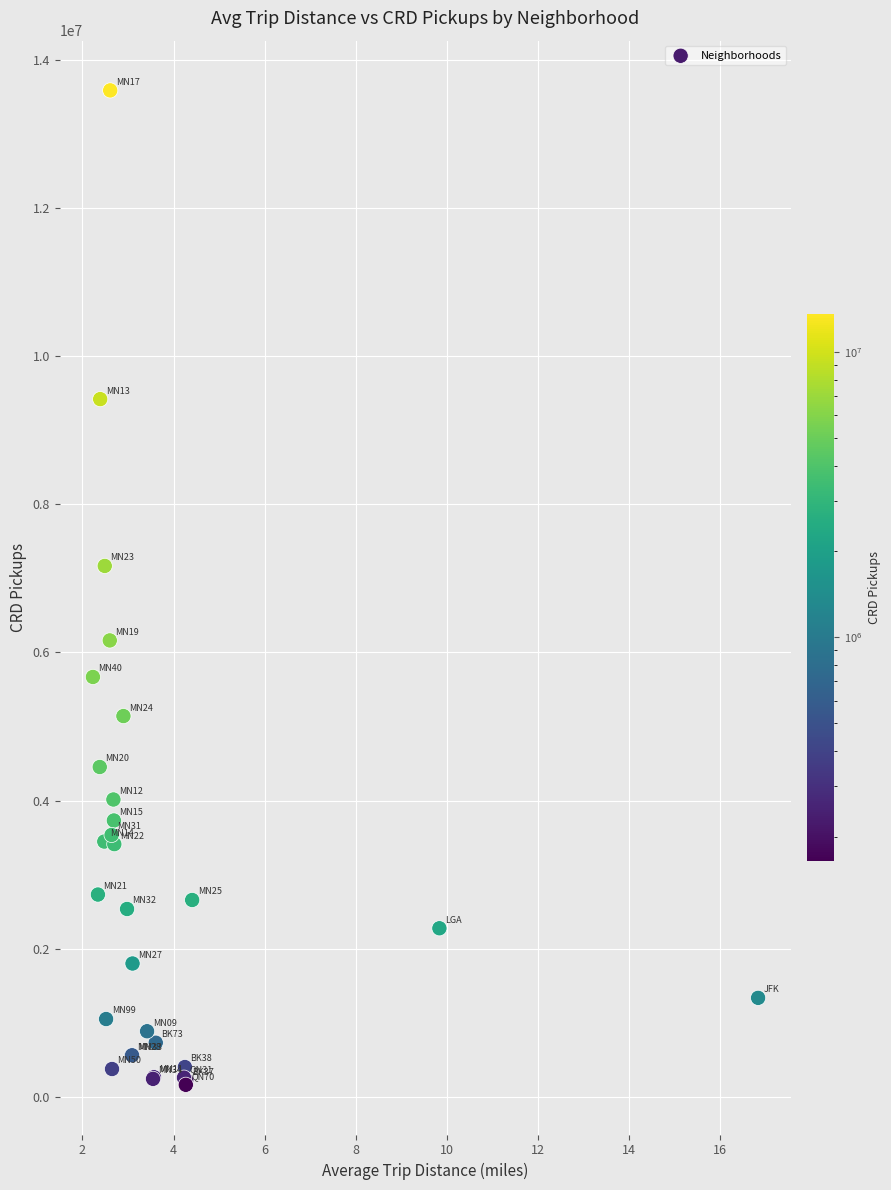

What Y value in the scatter plot is closest to 6873799?

7166177